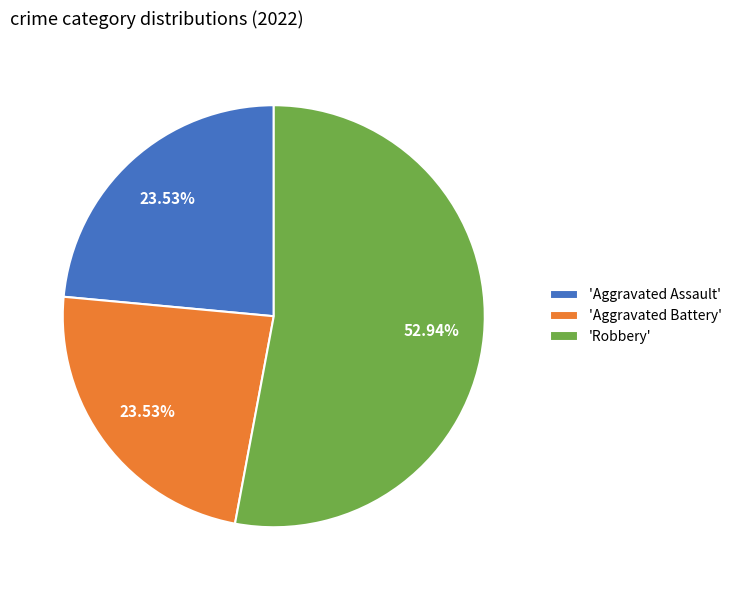

Count the number of slices in the pie.

3